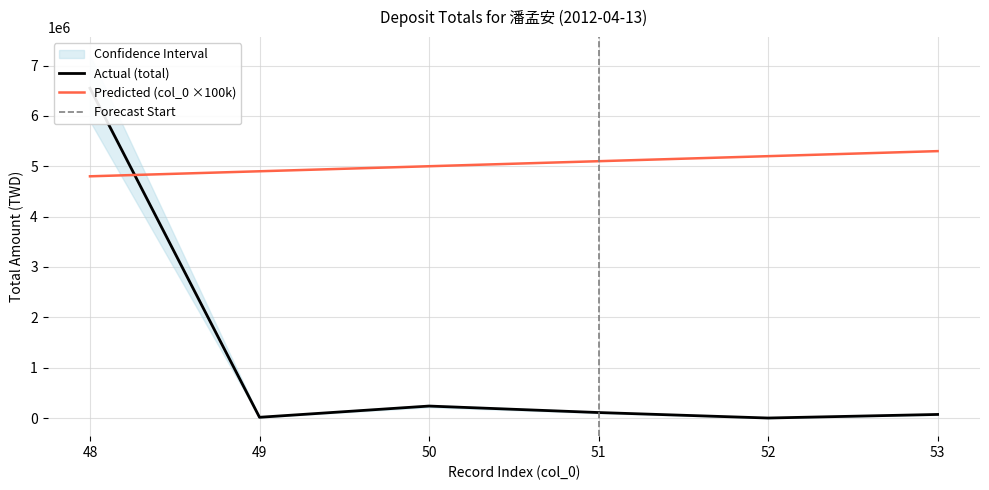

What is the maximum value for Predicted (col_0 ×100k)?

5300000